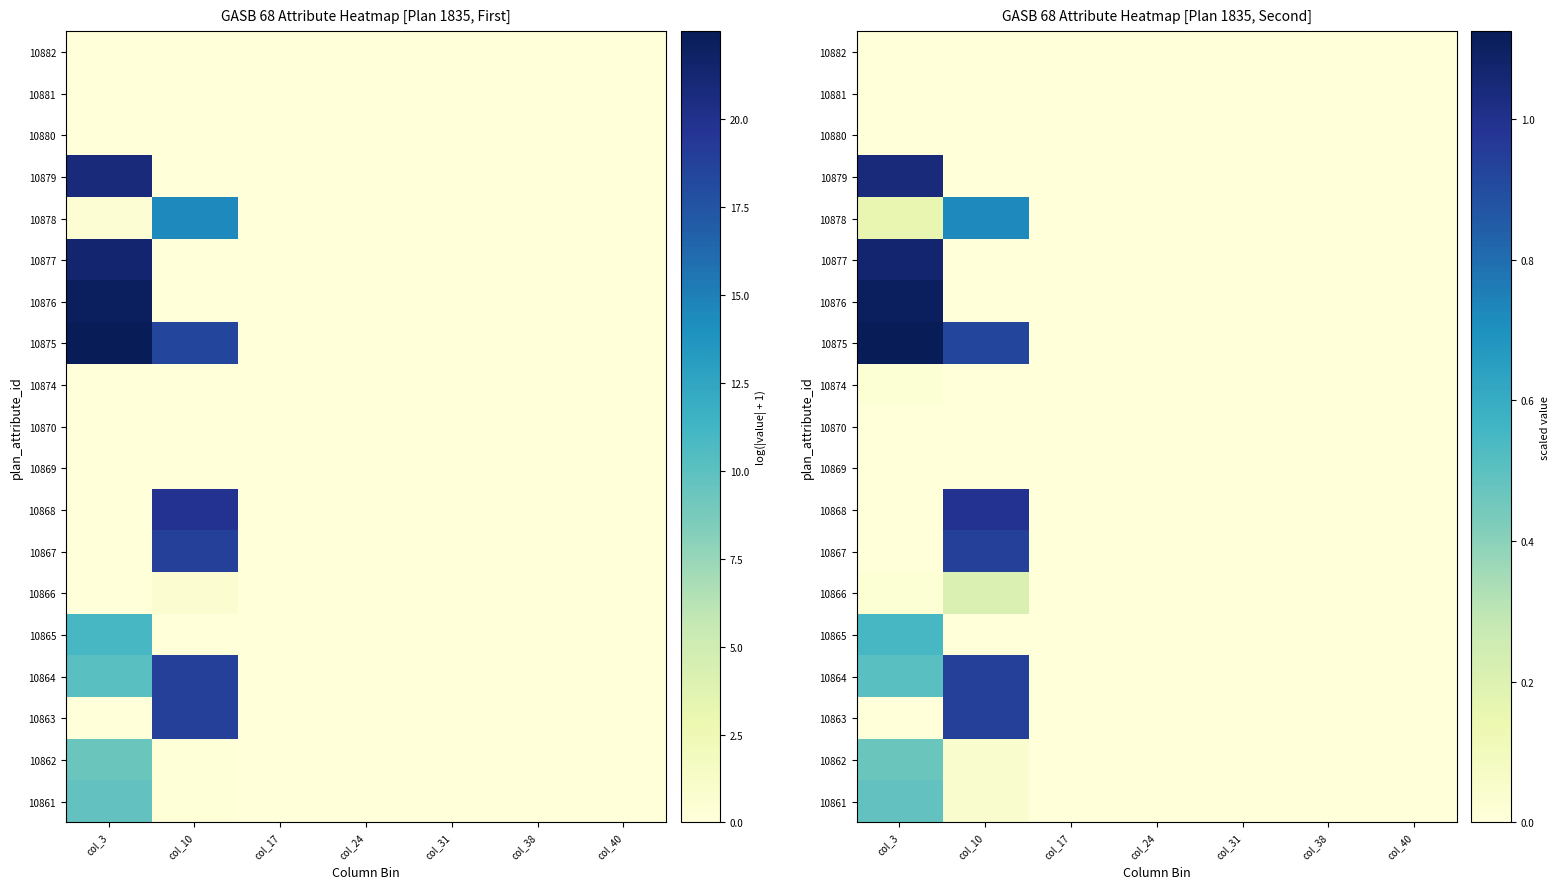

How many categories are shown in the chart?

7